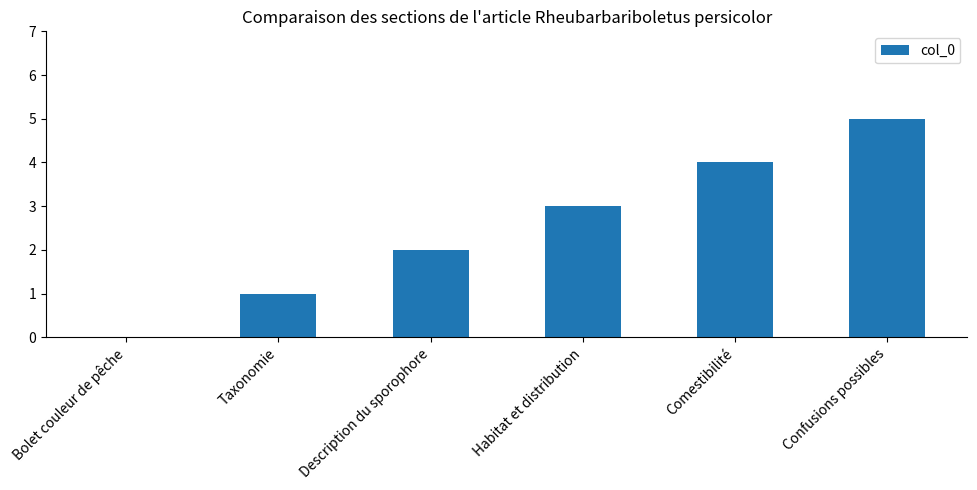

What is the approximate value at Habitat et distribution?

3